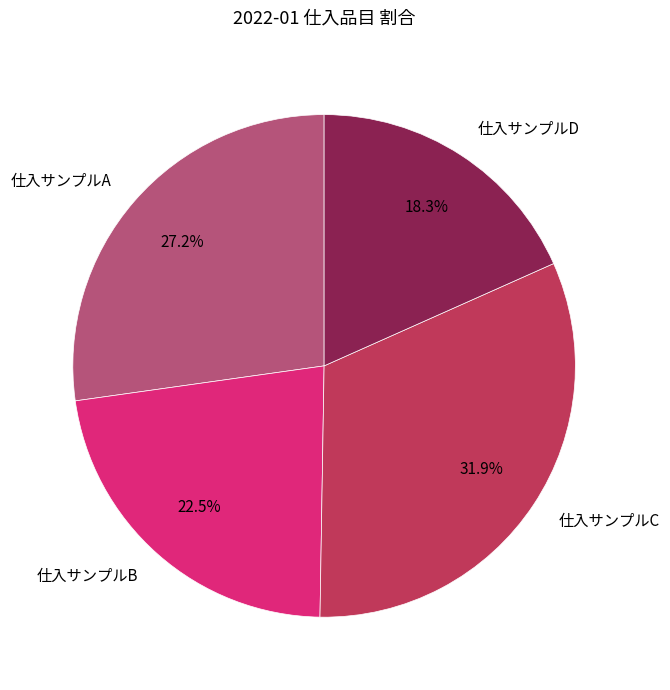

What is the total percentage of 仕入サンプルC and 仕入サンプルB?

54.5%